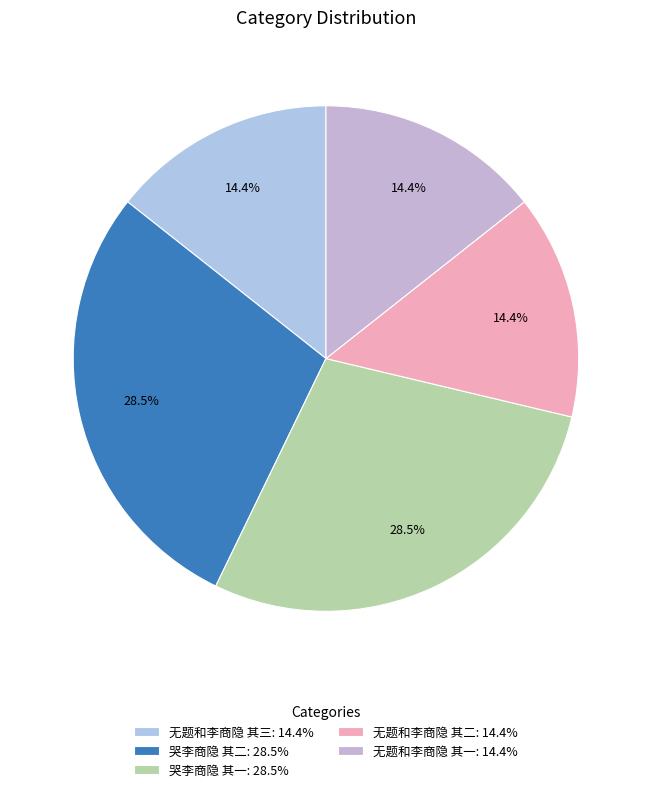

How much of the chart is everything except 无题和李商隐 其三?

85.6%